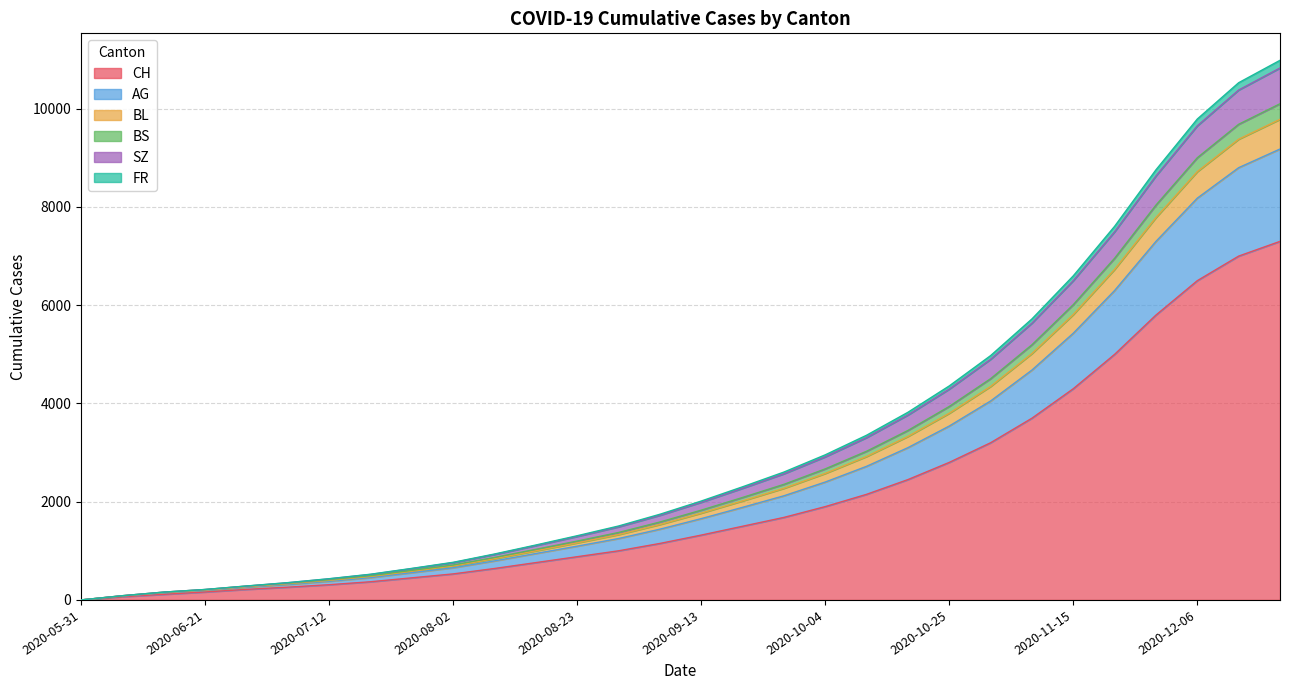

How many distinct data groups are displayed?

6